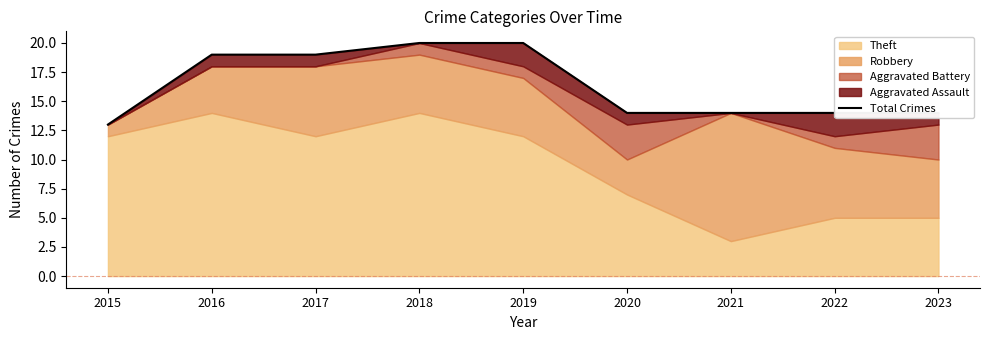

Reading left to right, transcribe all the data shown in this chart.

13	19	19	20	20	14	14	14	14